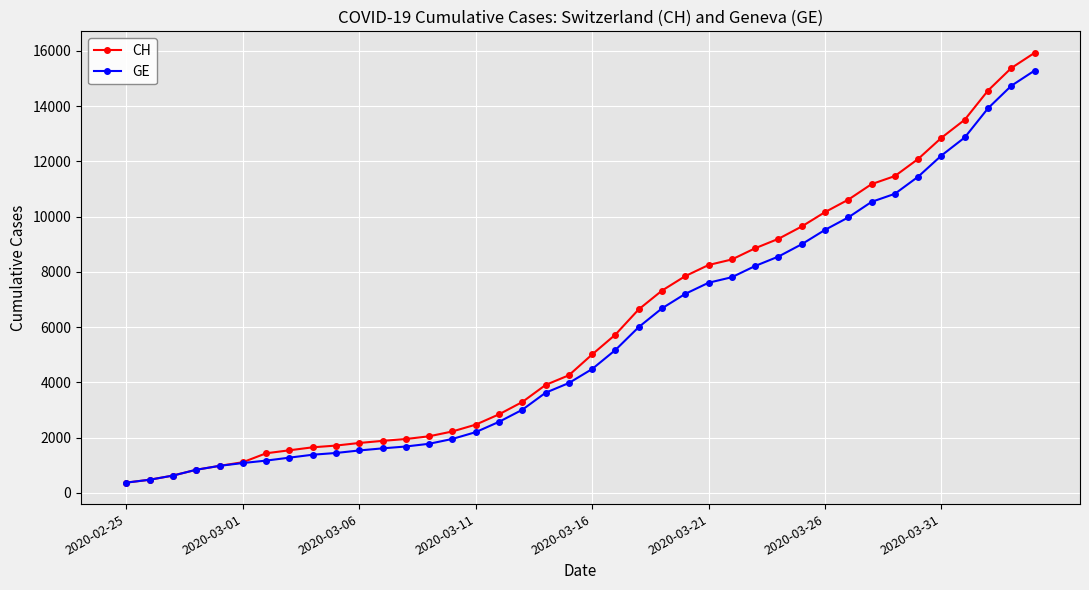

What is the lowest value of the GE series?

375